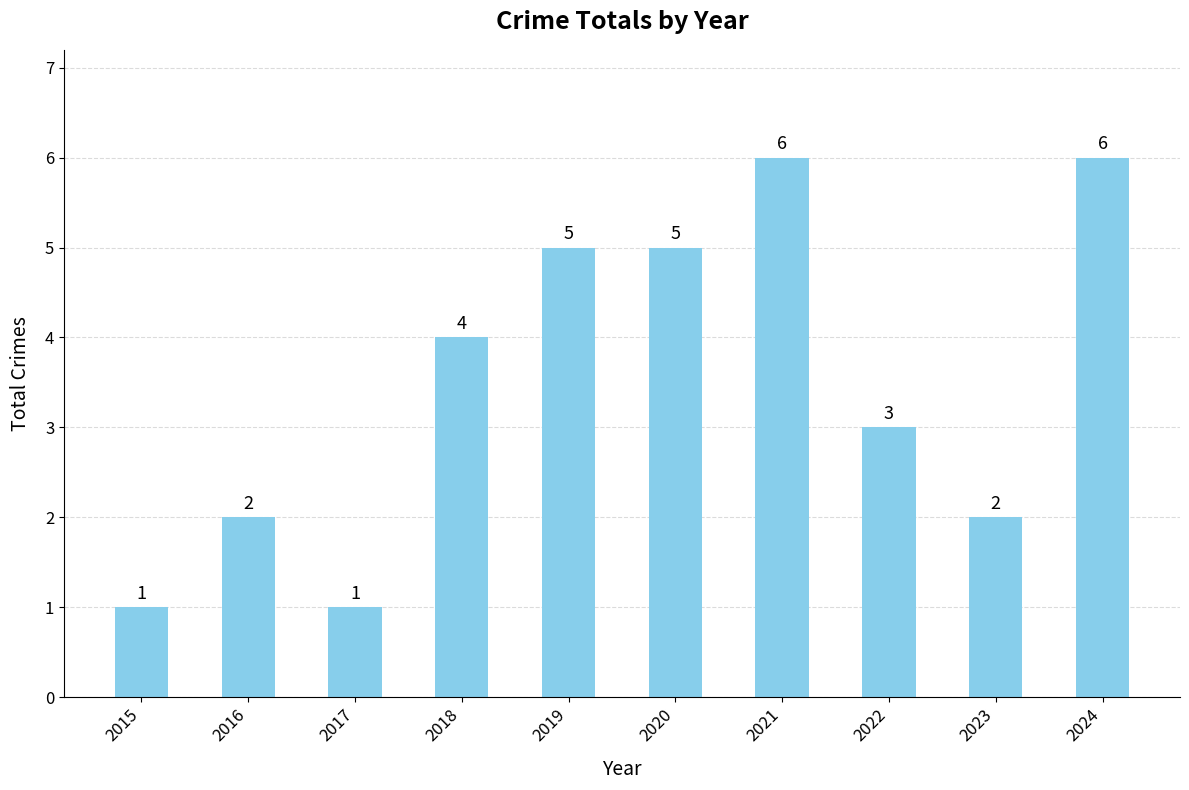

Between 2022 and 2021, which is larger?

2021